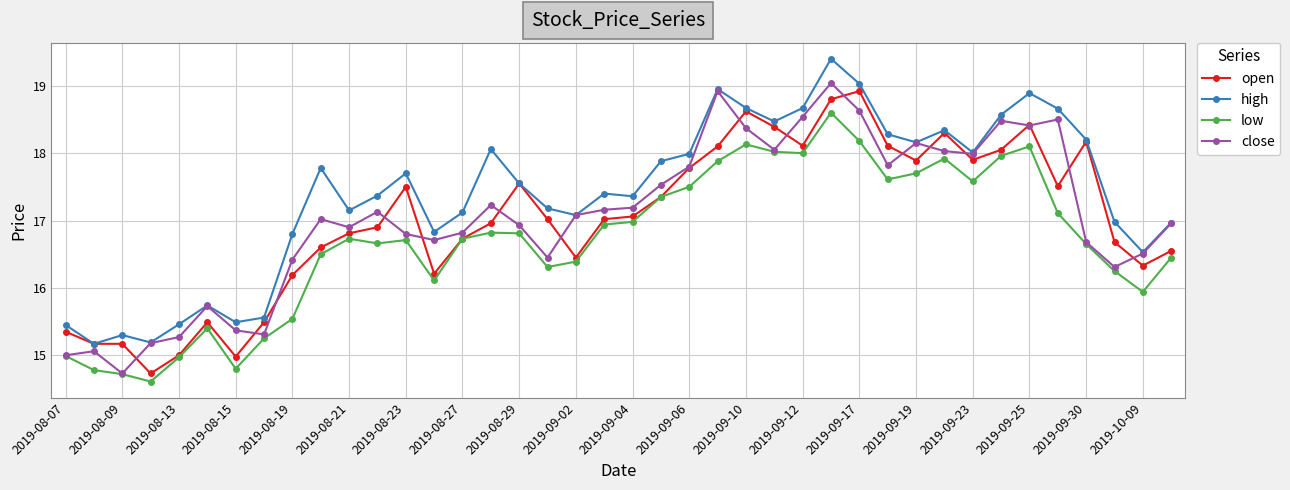

What is the lowest value of the open series?

14.7